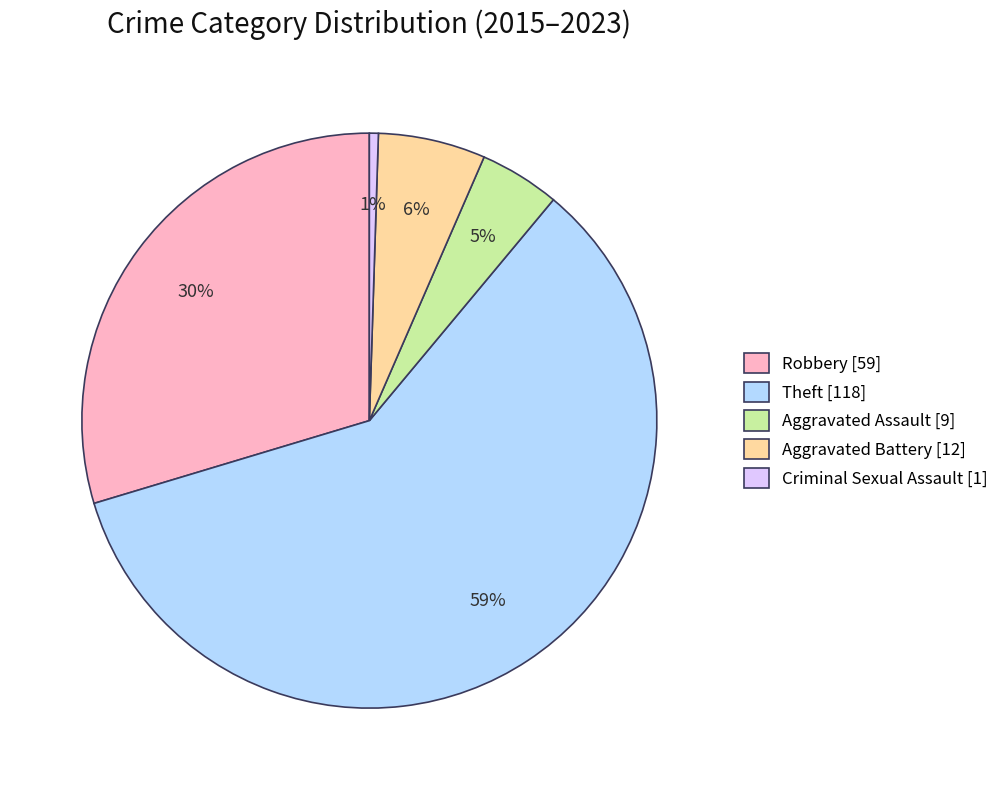

Is the sum of Aggravated Battery [12] and Criminal Sexual Assault [1] greater than half?

No